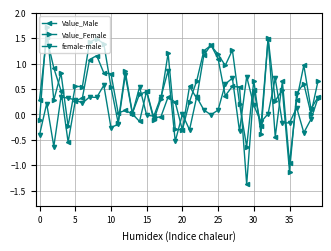

Rank the series by their average value, from lowest to highest.

female-male, Value_Male, Value_Female